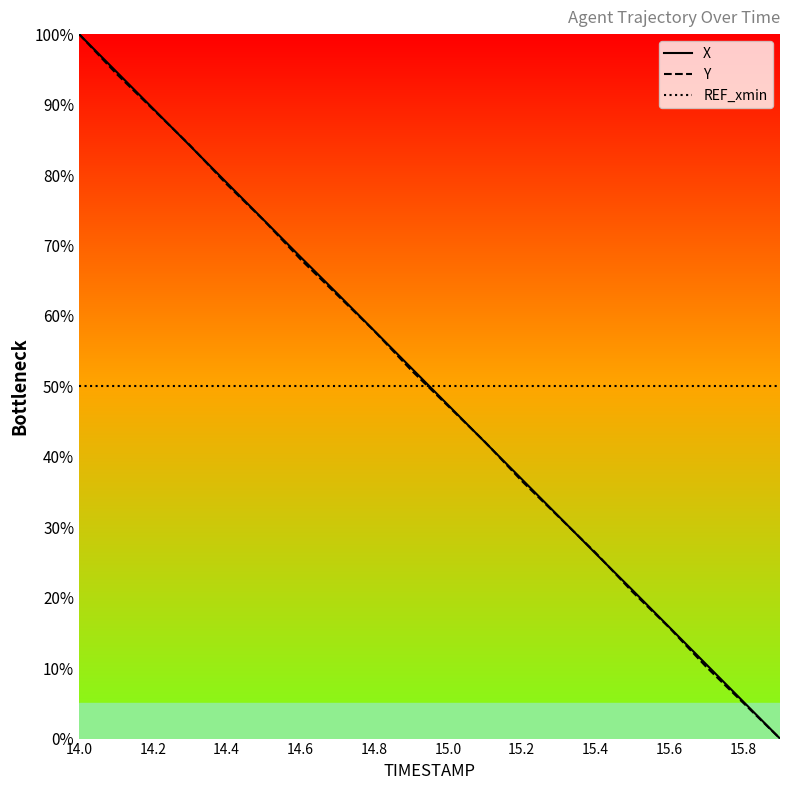

What is the greatest value displayed?

100.0